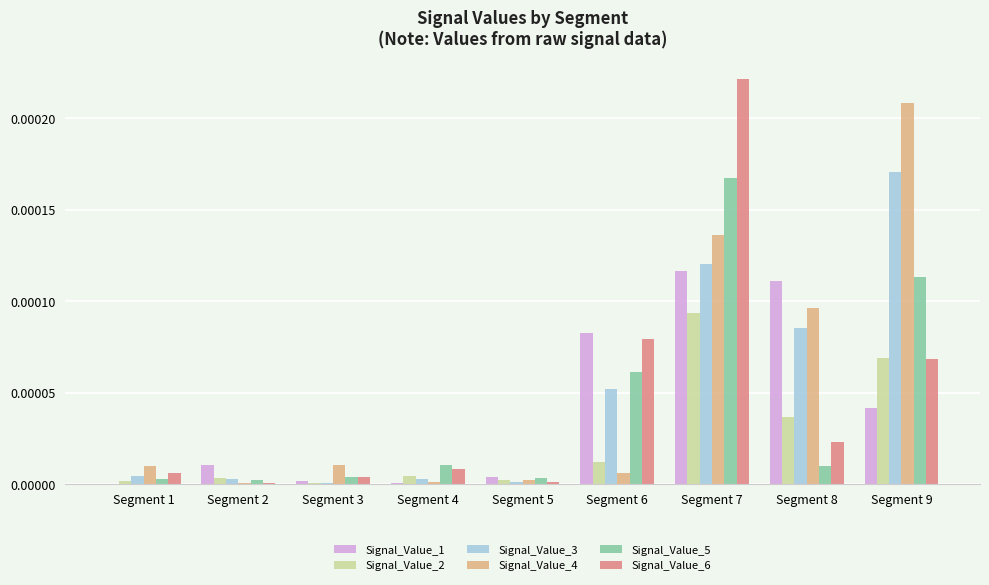

Is the value of Signal_Value_4 at Segment 3 greater than the value of Signal_Value_1 at Segment 6?

No